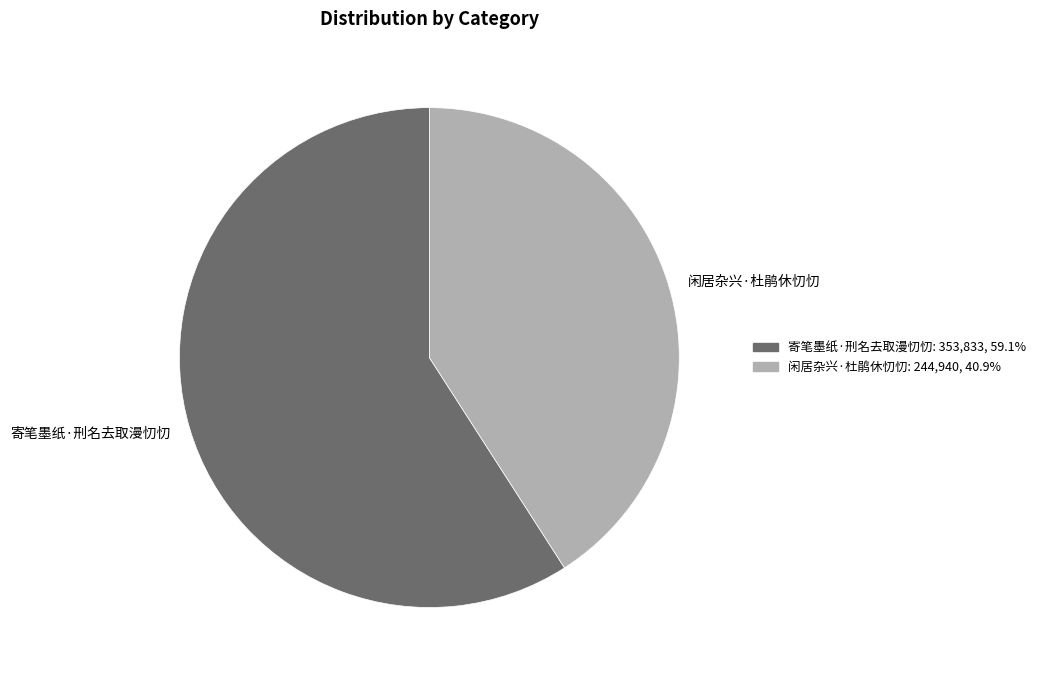

Do 闲居杂兴·杜鹃休忉忉 and 寄笔墨纸·刑名去取漫忉忉 together represent more than half of the pie?

Yes